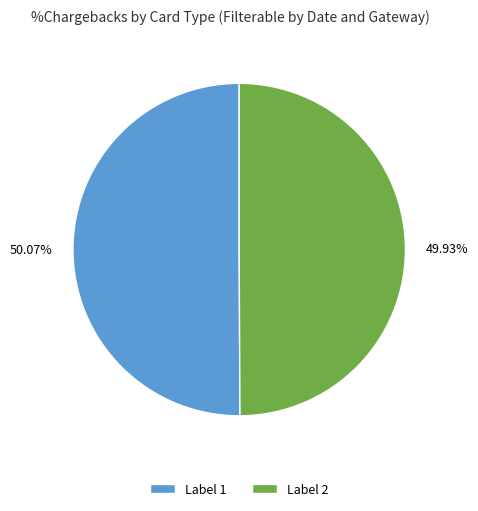

Is there any slice that represents more than half of the pie?

Yes